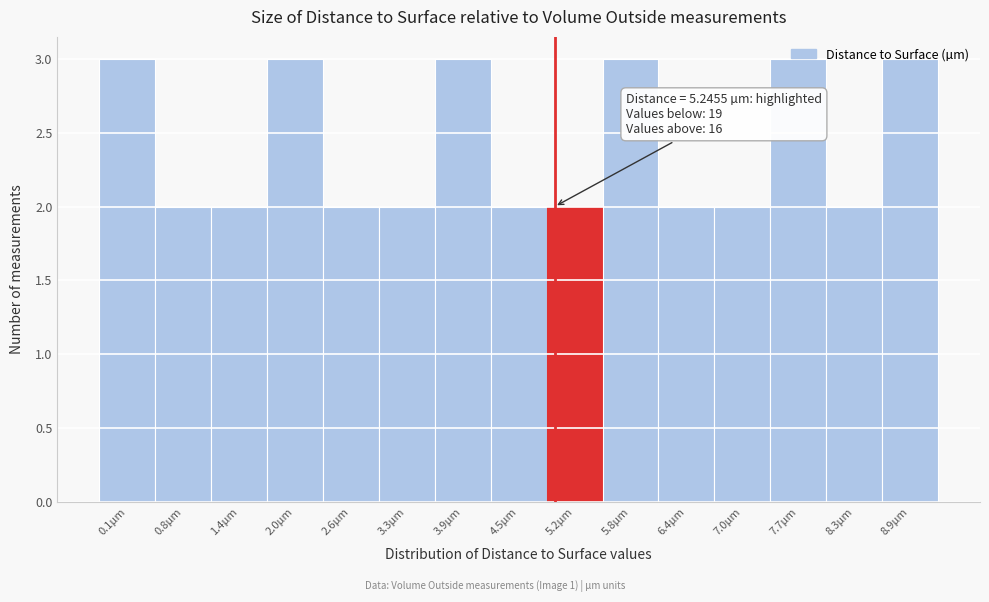

What is the sum of the values at 8.9µm and 1.4µm?

5